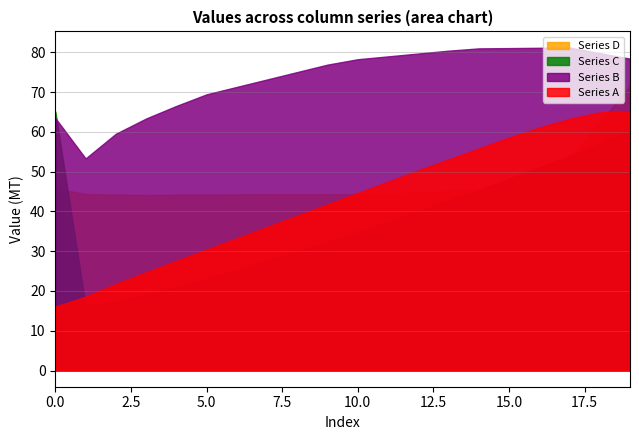

What is the sum of all Series A values?

853.5